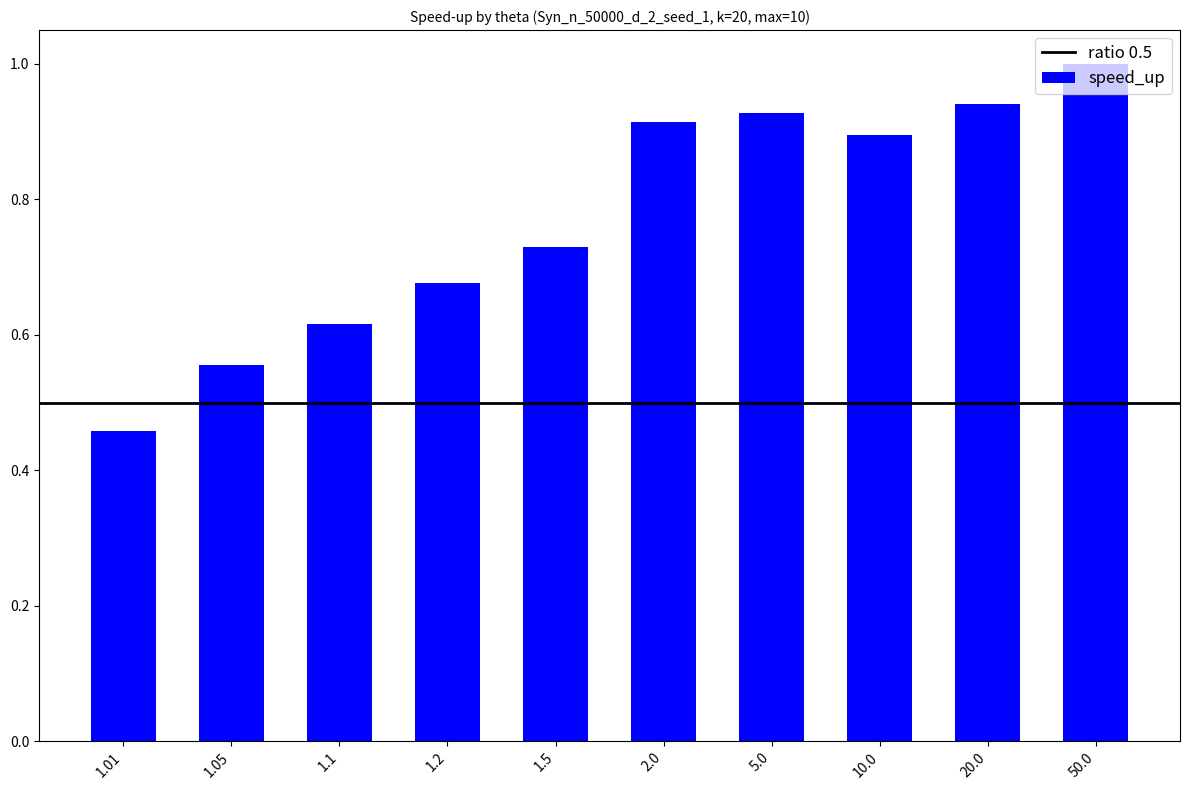

Does the chart contain stacked bars?

No